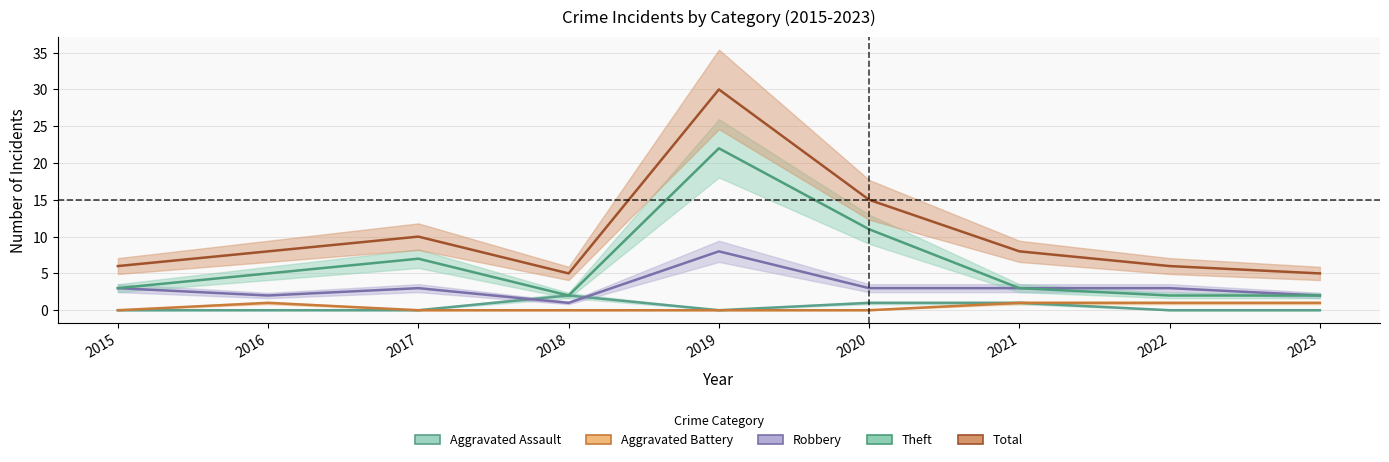

True or false: Aggravated Battery and Total intersect in this chart.

False